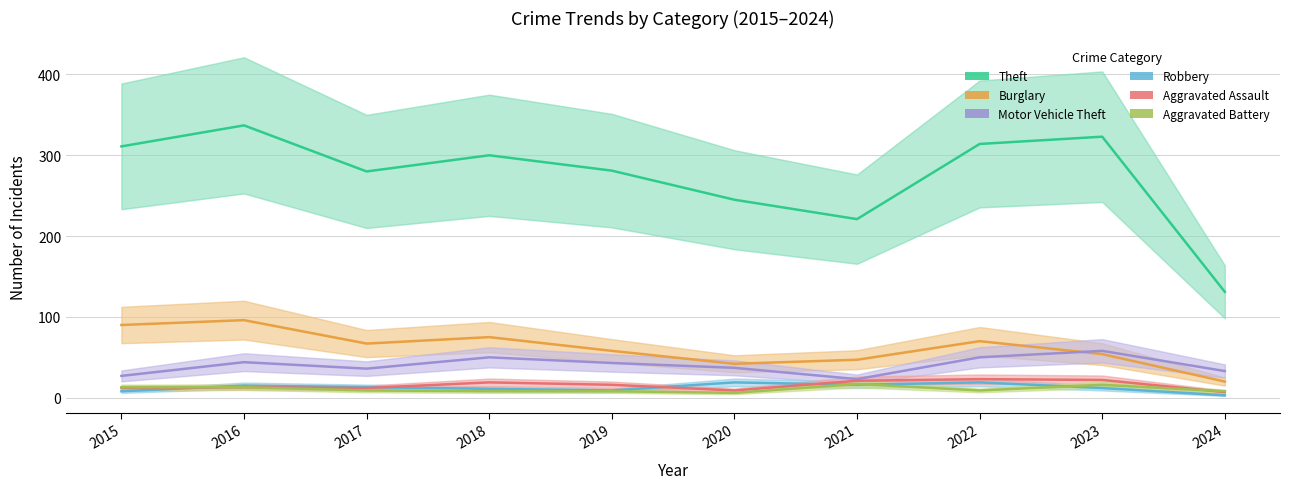

True or false: Motor Vehicle Theft and Burglary cross at least once.

True